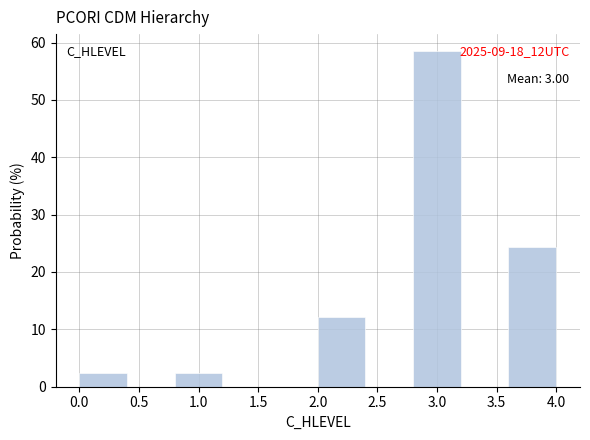

Over which range of the x-axis is the bar tallest?

2.8 to 3.2